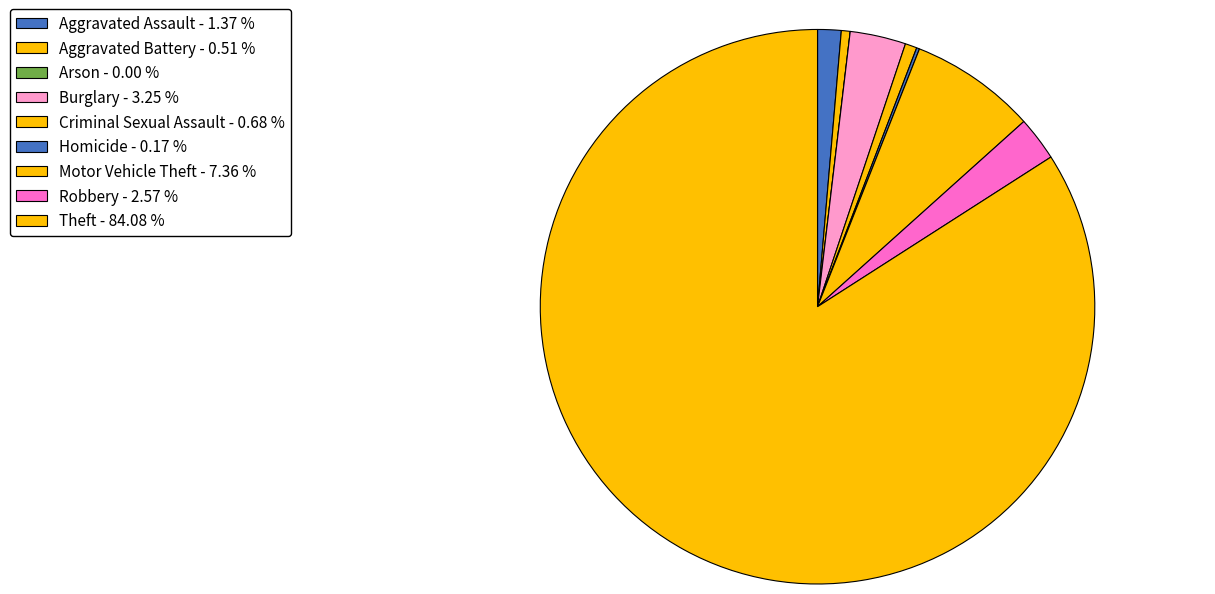

How many slices are in this pie chart?

9